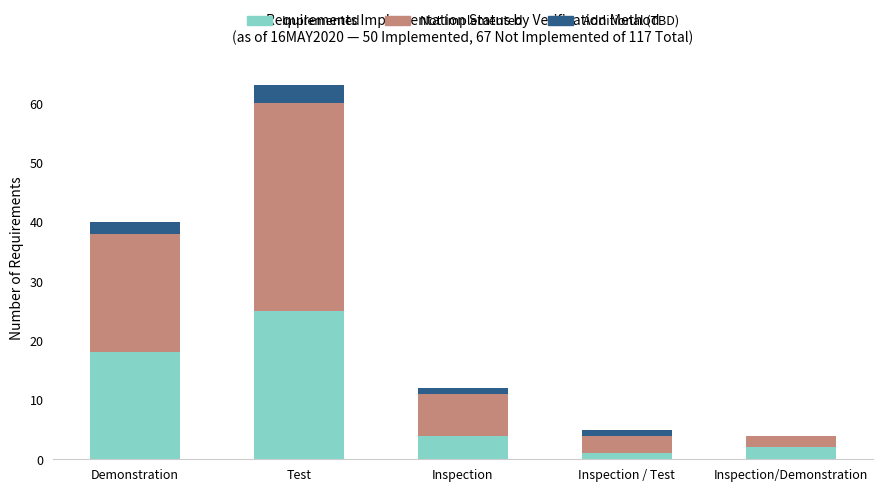

What is the maximum value for Implemented?

25